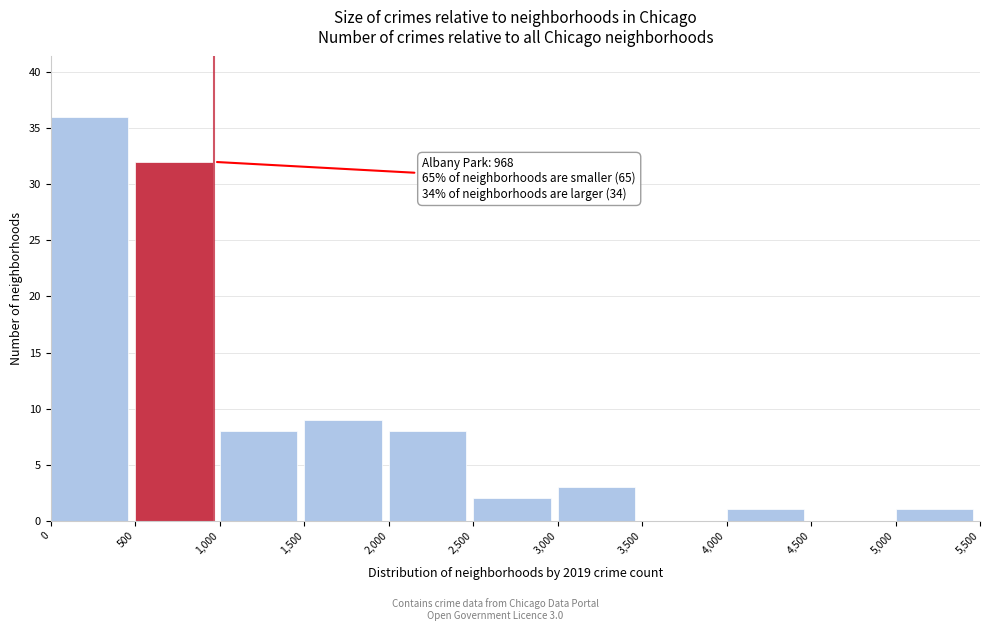

Which range on the x-axis has the tallest bar?

0 to 500